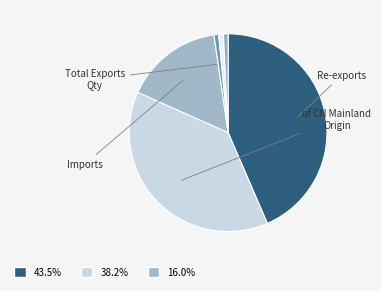

How many segments does this pie chart have?

6